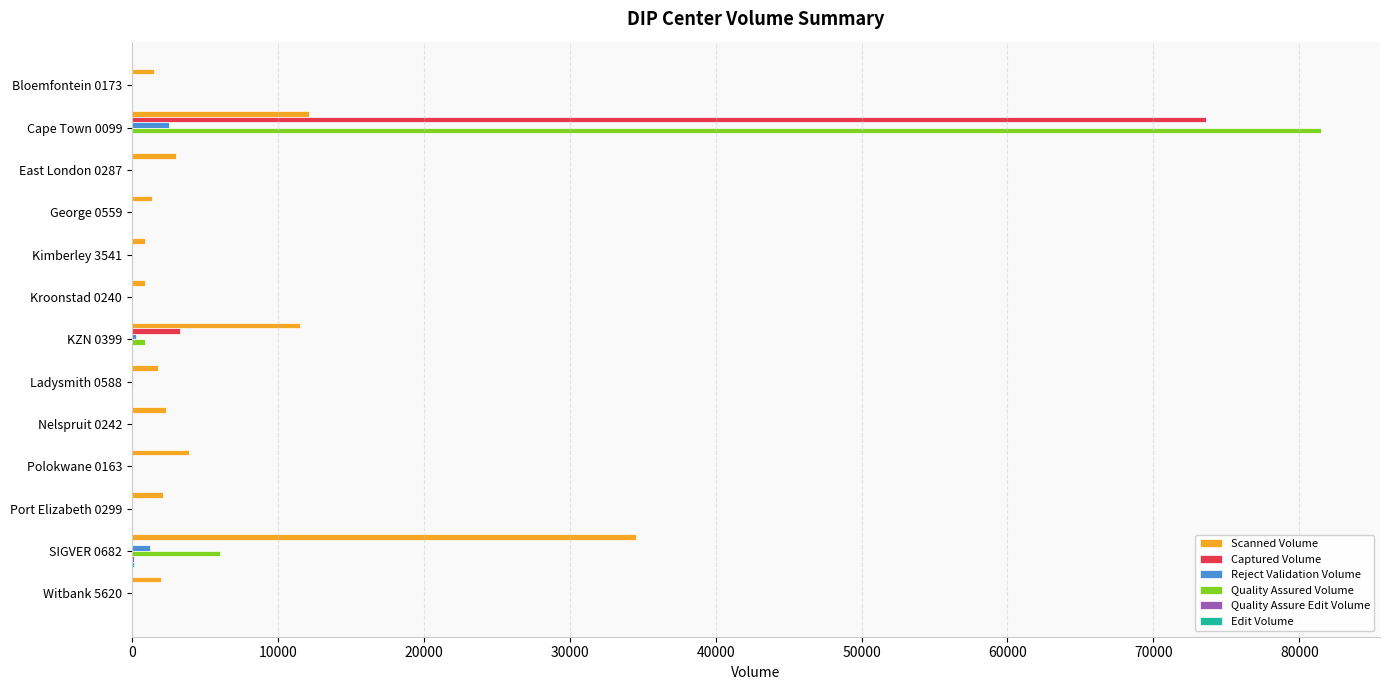

What is the sum of all Captured Volume values?

76875